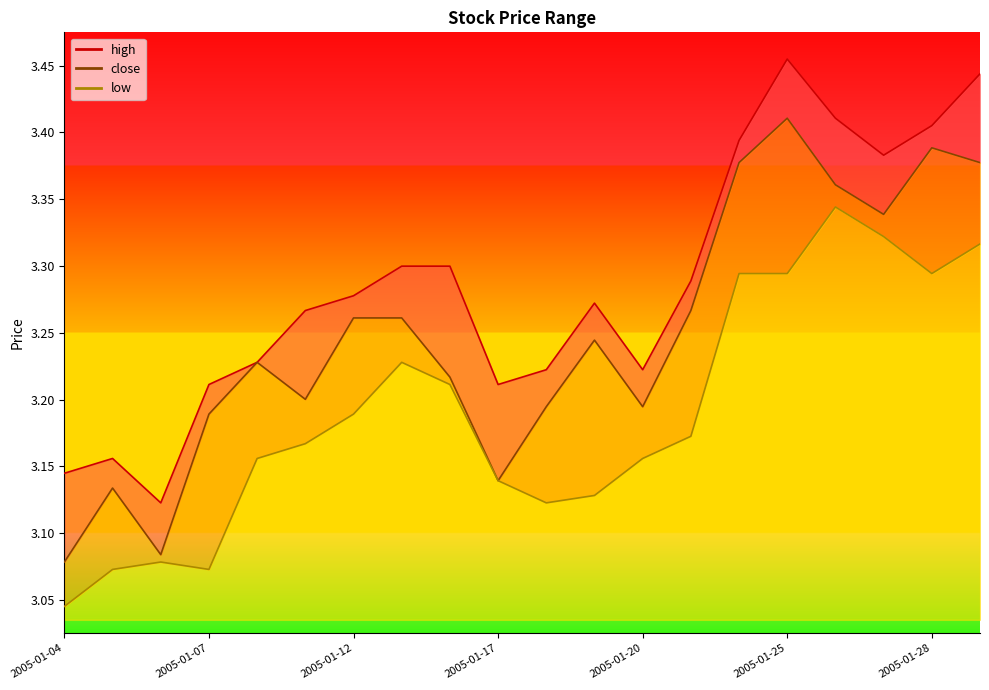

Between 2005-01-07 and 2005-01-17, which series saw the biggest shift?

low